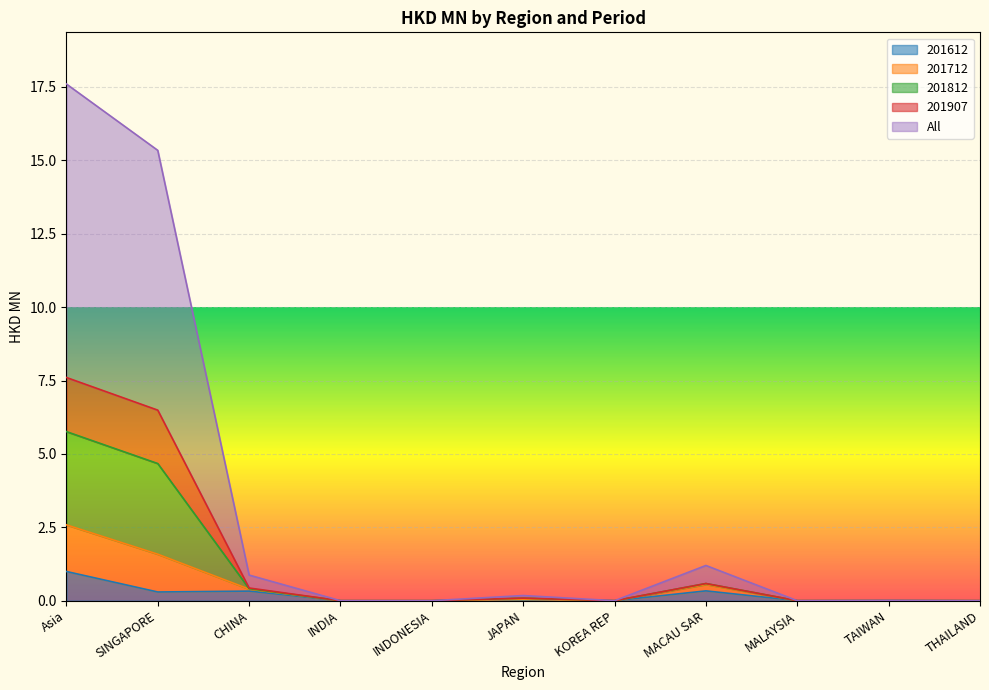

True or false: 201612 has a value of 0.7 at INDIA.

False